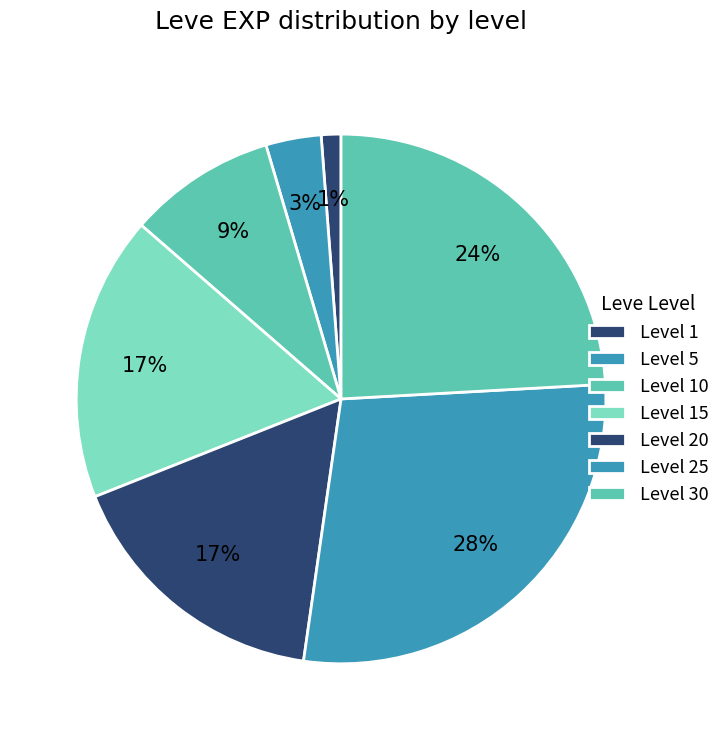

Count the number of slices in the pie.

7